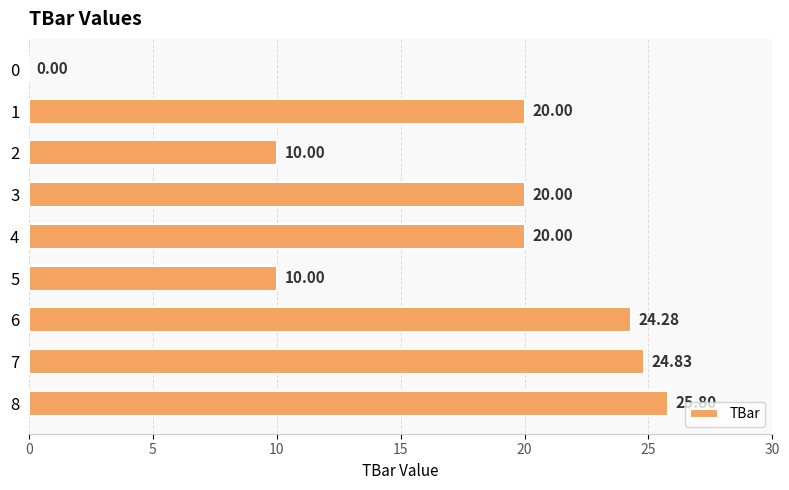

At which category does the chart reach its peak across all series?

8